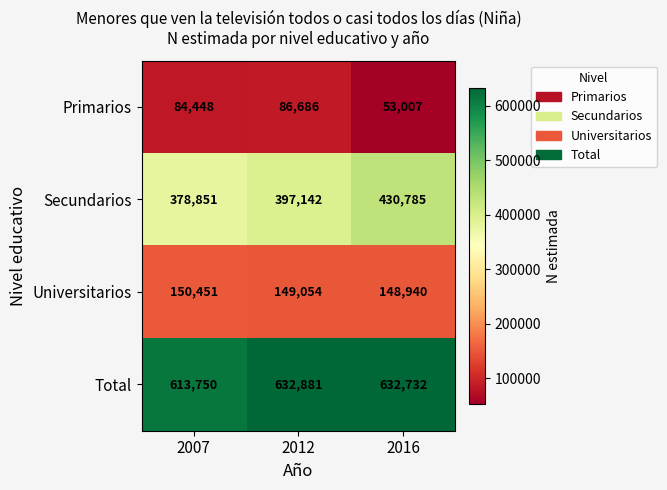

What is the average value of the Universitarios series?

149482